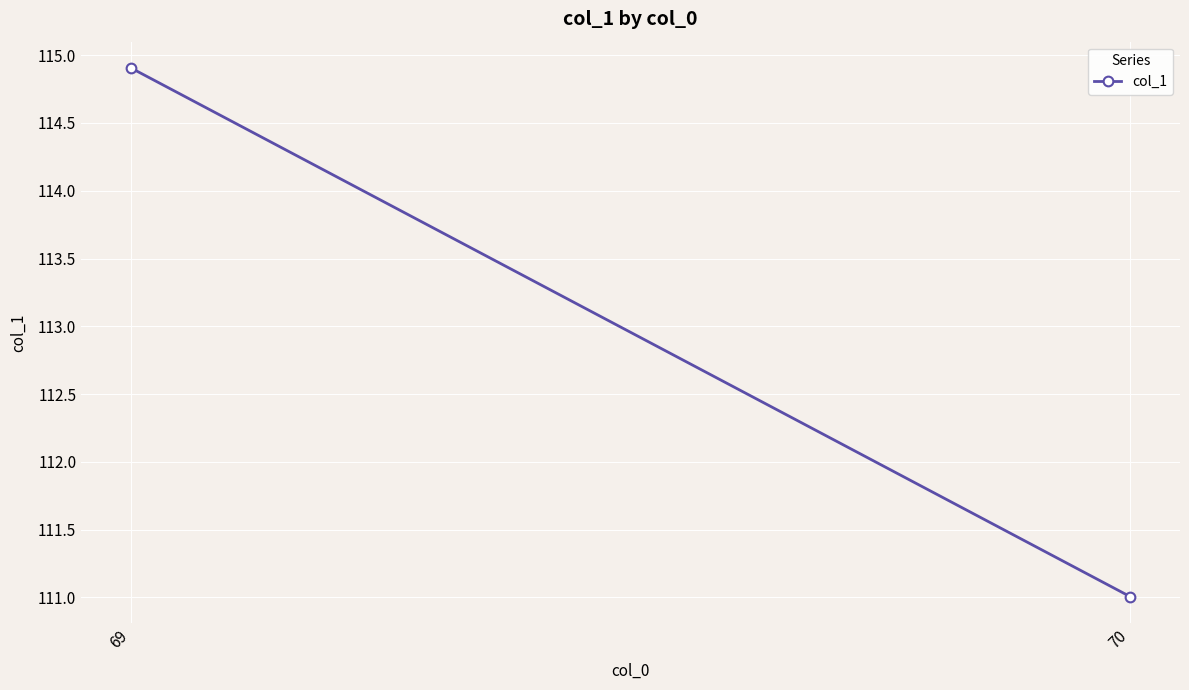

What is the value of the 2nd point from the left?

111.0